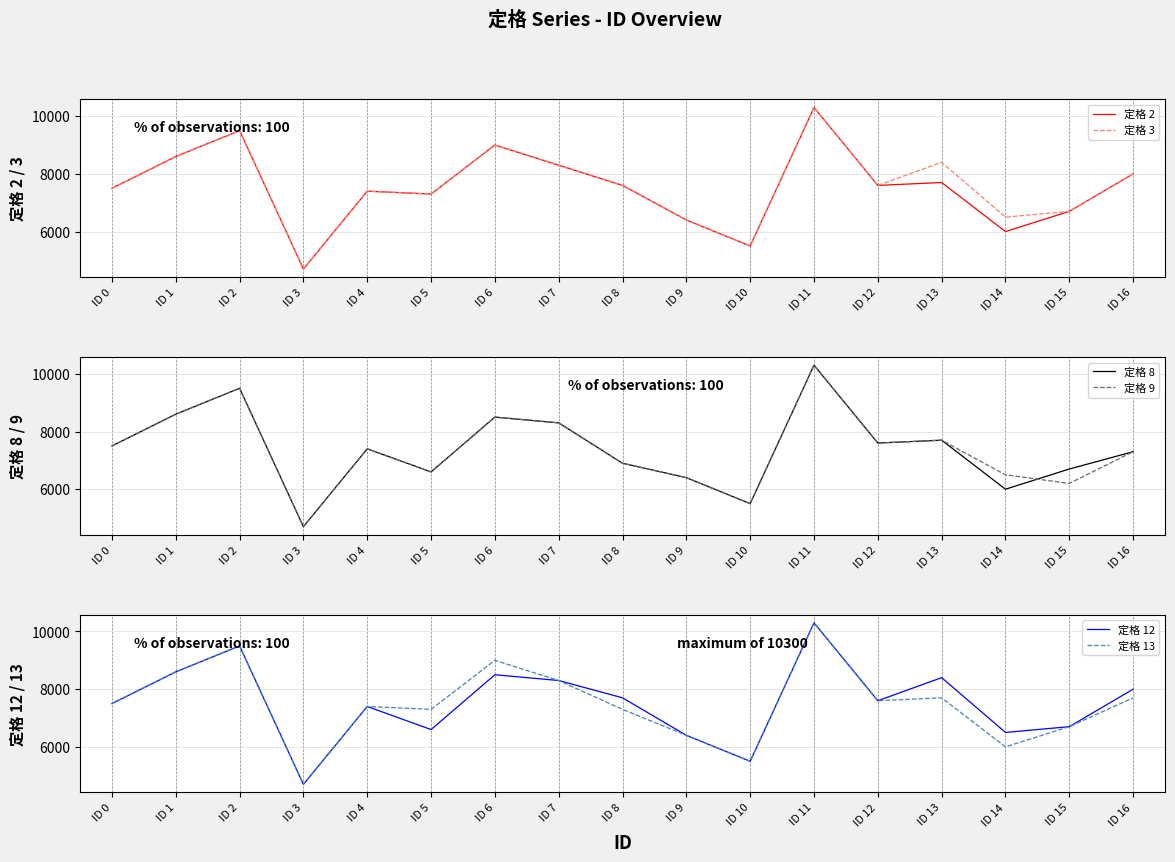

Read the 定格 2 value at ID 15, to the nearest 10.

6700